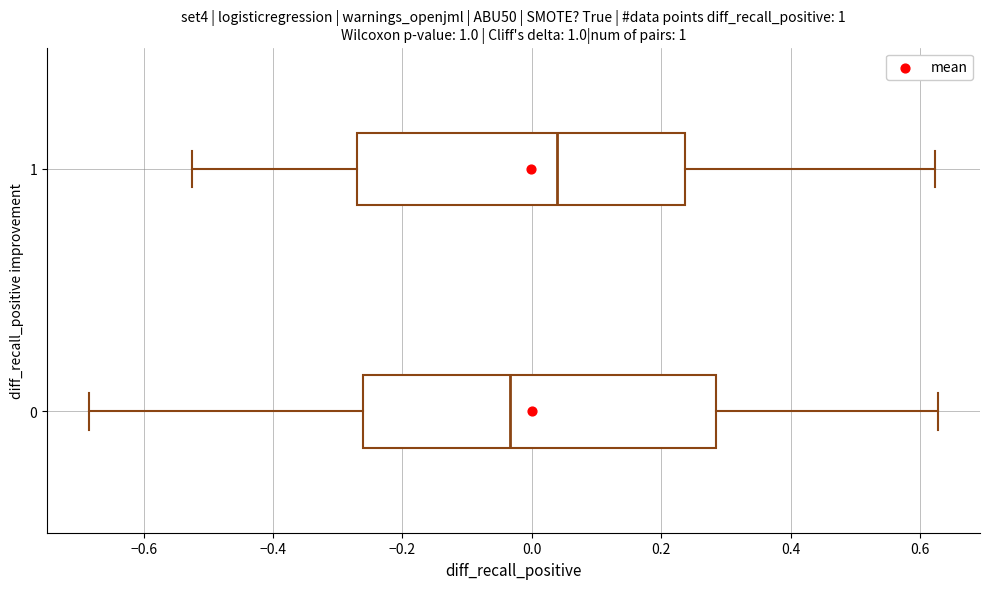

Comparing the boxes themselves (not the whiskers), which one is the widest?

0